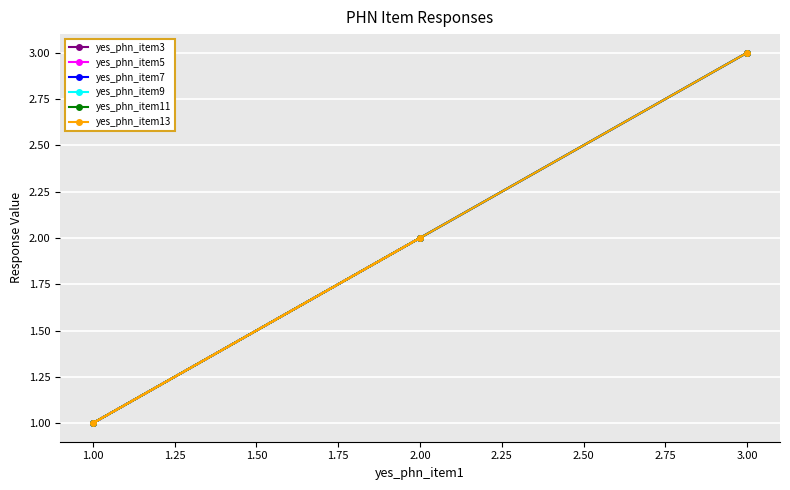

What is the sum of all yes_phn_item5 values?

6